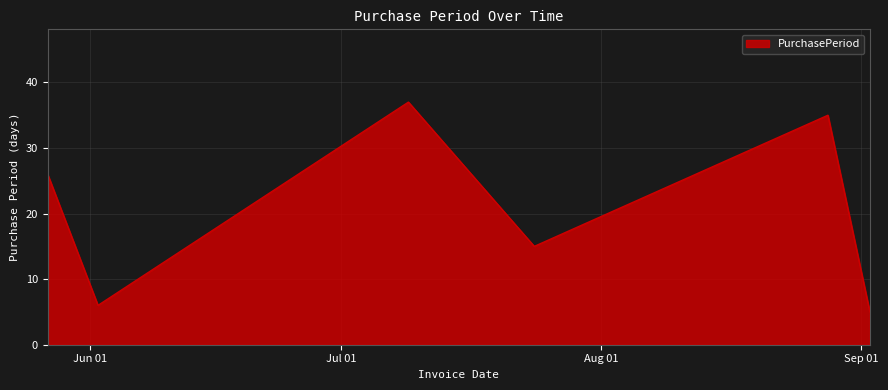

What is the sum of all values?

124